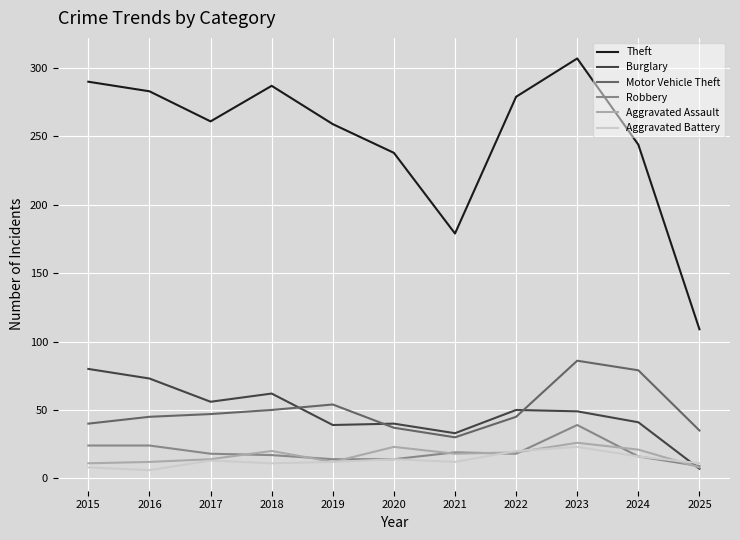

Where does the Theft series first go above 261?

2015